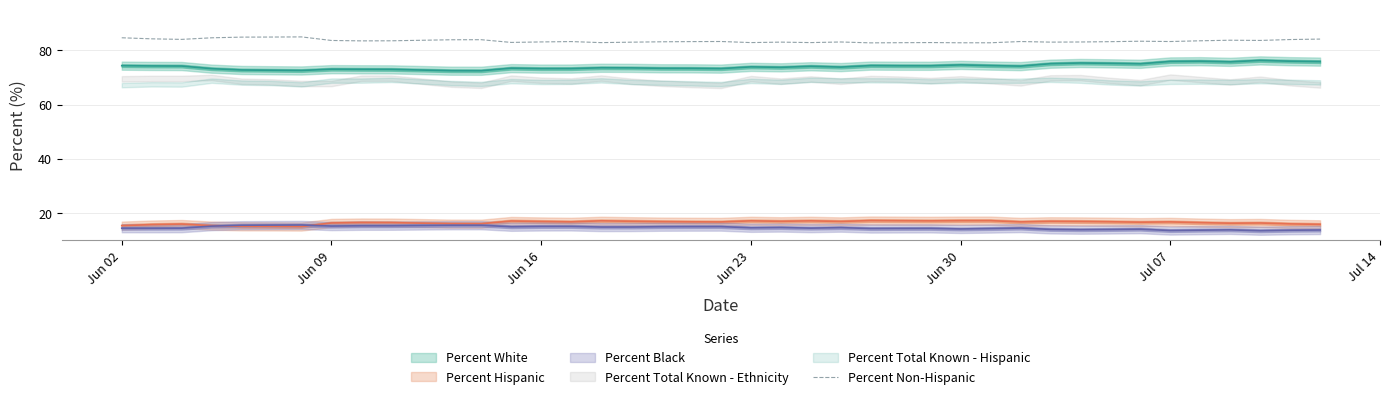

What is the minimum value for Percent Non-Hispanic?

82.7